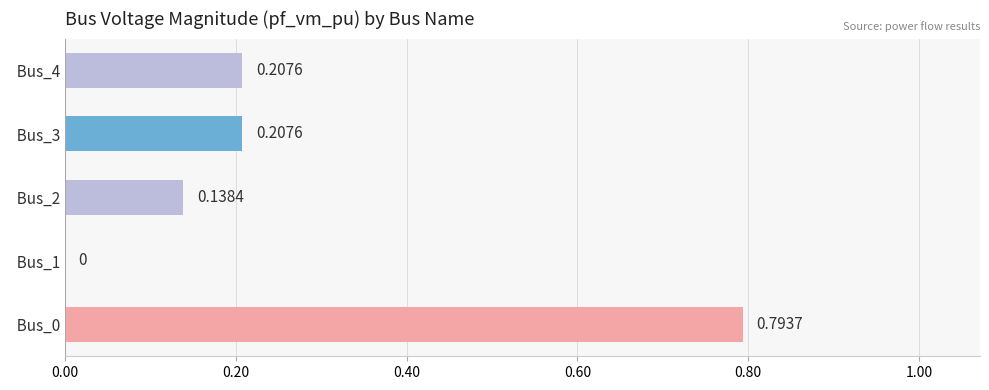

Where is the data nearest to the value 0?

  Bus_1